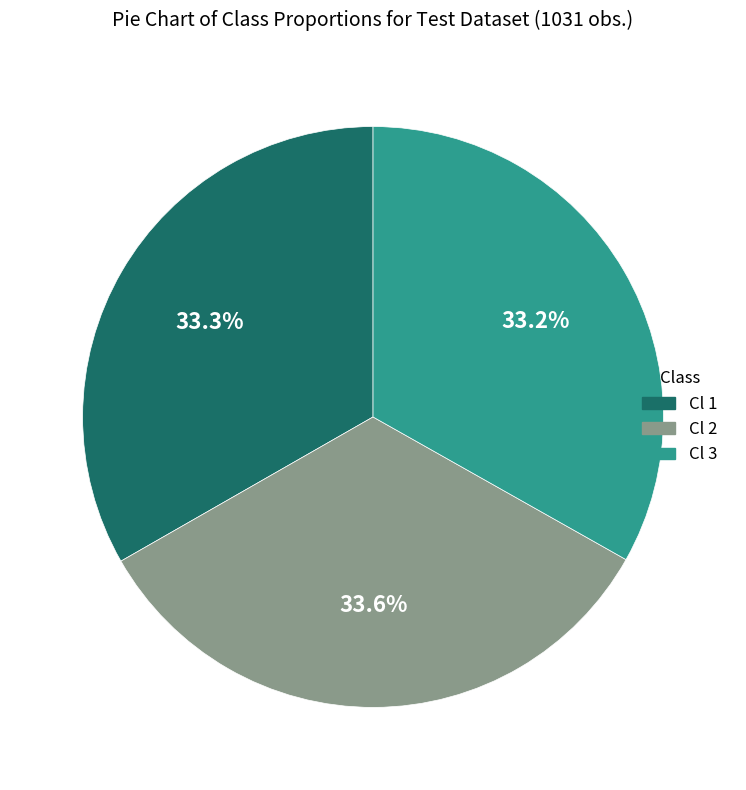

Is there any slice that represents more than half of the pie?

No